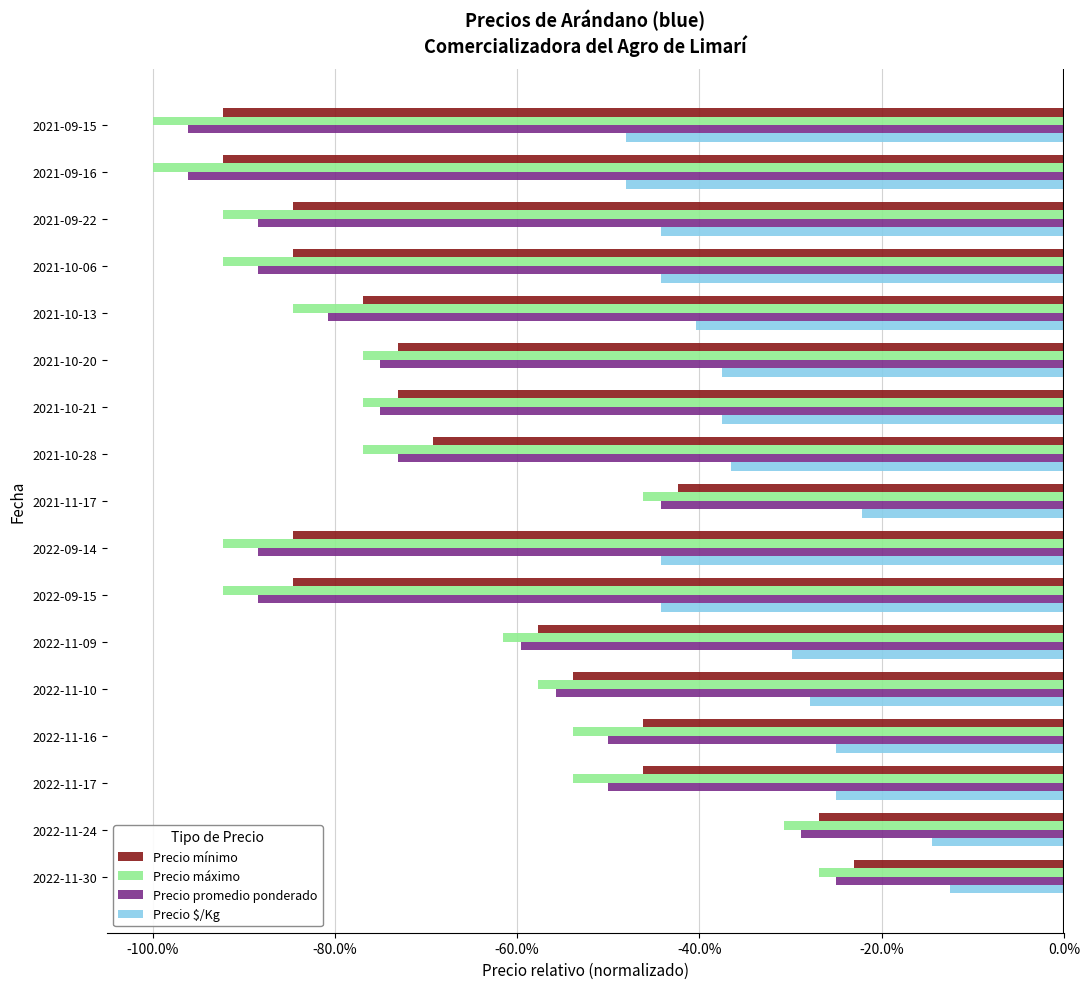

At which category is the sum across all series the highest?

2022-11-30